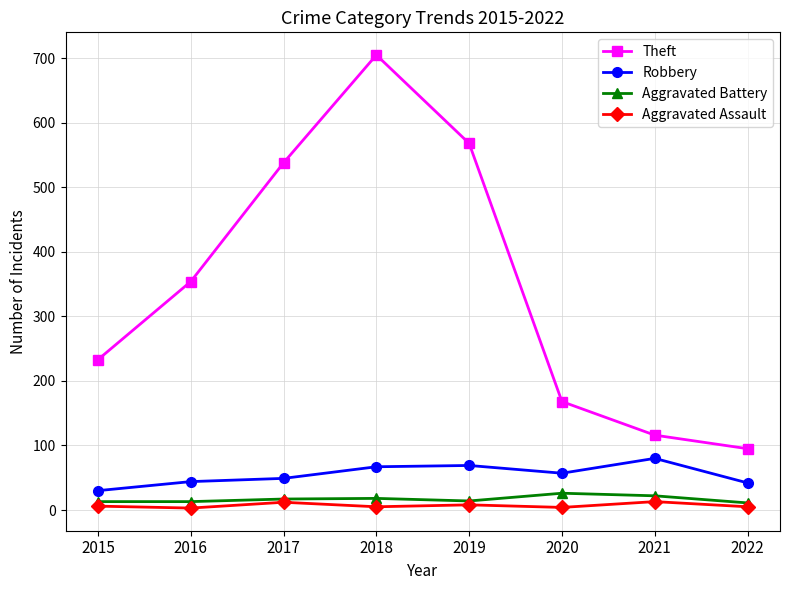

How many lines are shown in the chart?

4